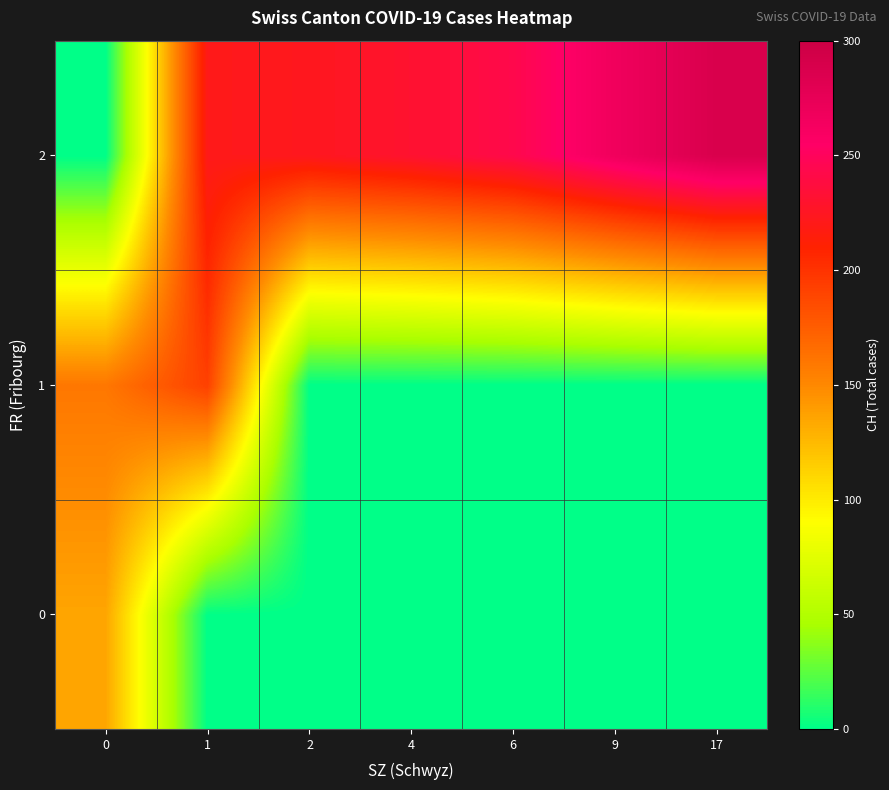

Reading right to left, list all the values displayed in this chart.

row_0: 17=0	9=0	6=0	4=0	2=0	1=0	0=135
row_1: 17=0	9=0	6=0	4=0	2=0	1=192	0=160
row_2: 17=288	9=267	6=243	4=231	2=223	1=221	0=0